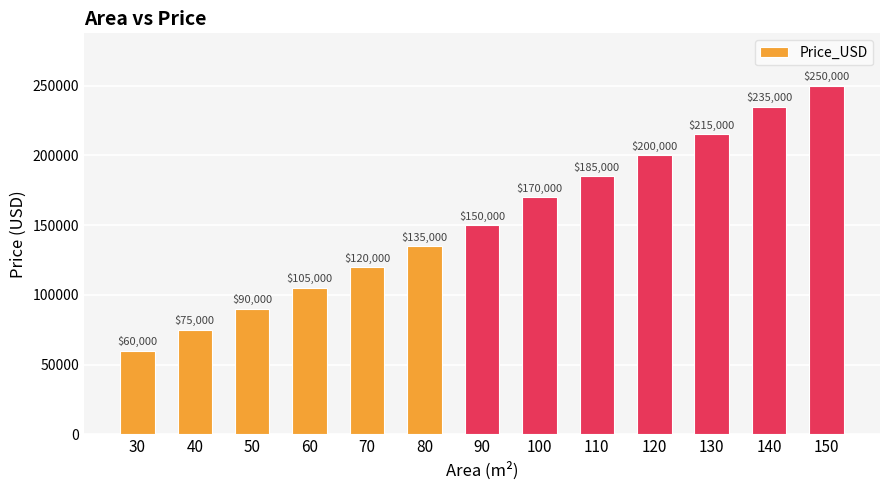

What is the value of the 11th bar from the left?

215000